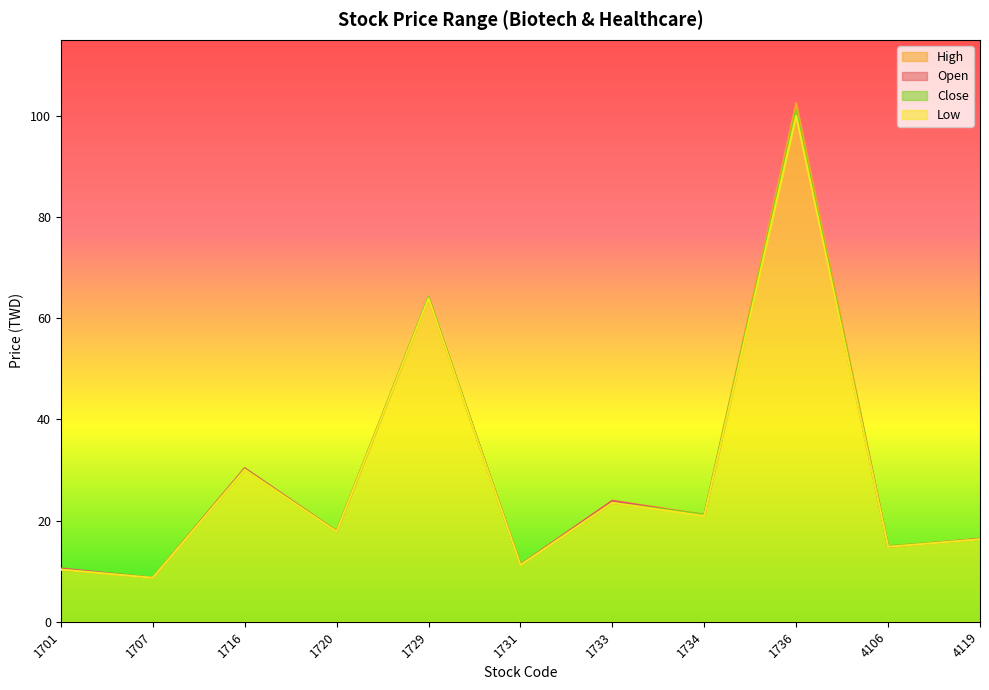

True or false: Close and High cross at least once.

False